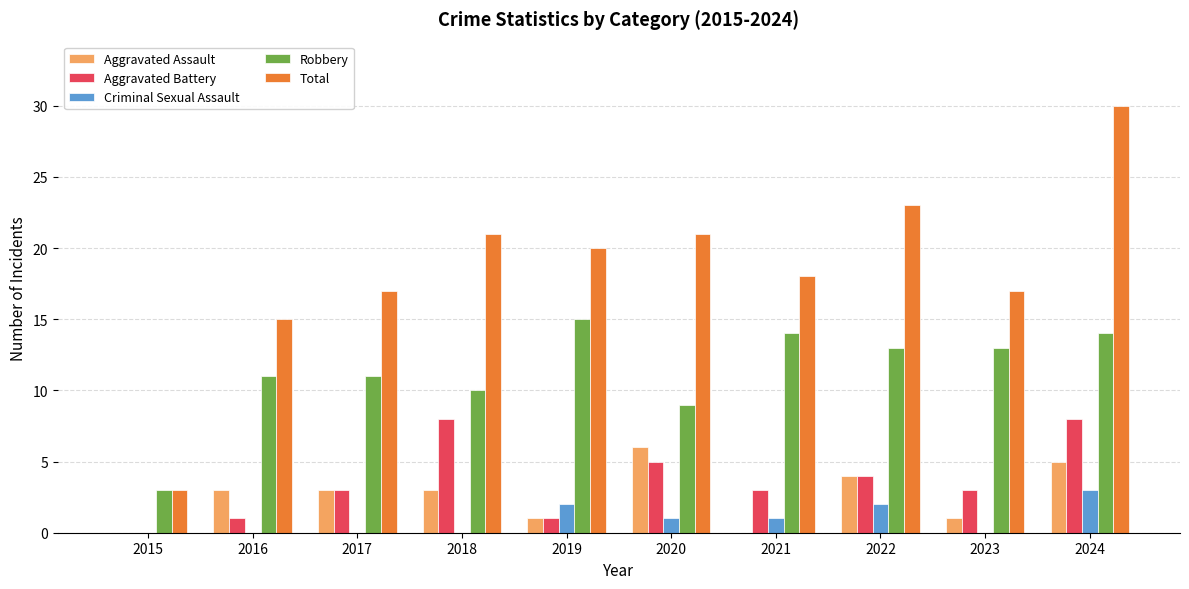

Reading left to right, list all the values displayed in this chart.

Aggravated Assault: 2015=0	2016=3	2017=3	2018=3	2019=1	2020=6	2021=0	2022=4	2023=1	2024=5
Aggravated Battery: 2015=0	2016=1	2017=3	2018=8	2019=1	2020=5	2021=3	2022=4	2023=3	2024=8
Criminal Sexual Assault: 2015=0	2016=0	2017=0	2018=0	2019=2	2020=1	2021=1	2022=2	2023=0	2024=3
Robbery: 2015=3	2016=11	2017=11	2018=10	2019=15	2020=9	2021=14	2022=13	2023=13	2024=14
Total: 2015=3	2016=15	2017=17	2018=21	2019=20	2020=21	2021=18	2022=23	2023=17	2024=30